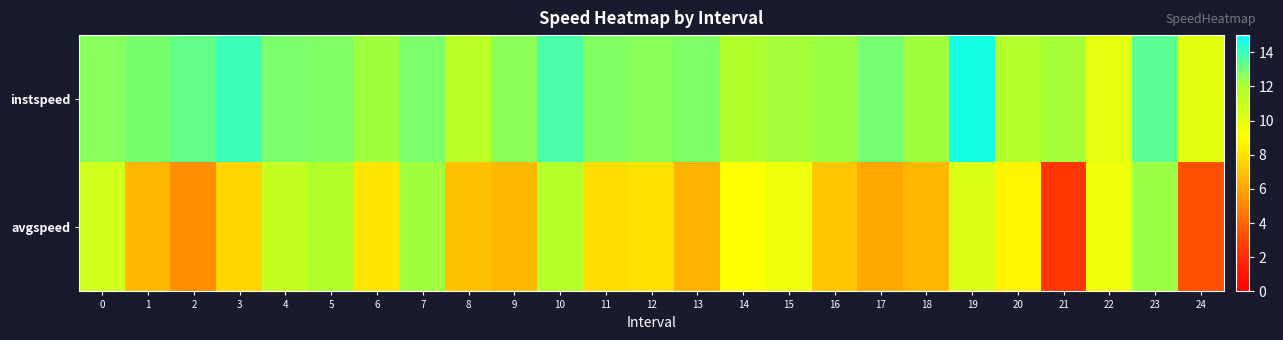

What is the minimum value shown in the chart?

2.3